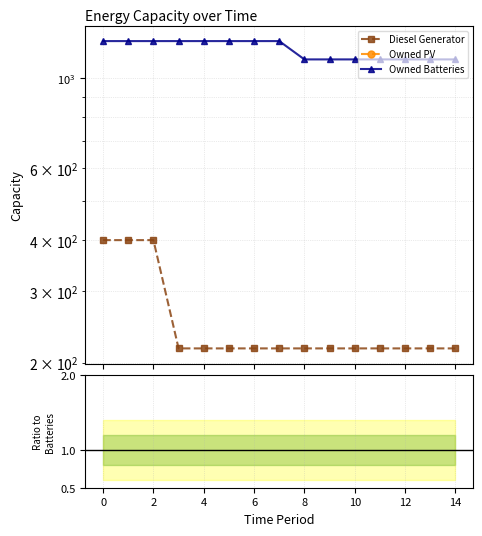

Count the number of categories in the chart.

15